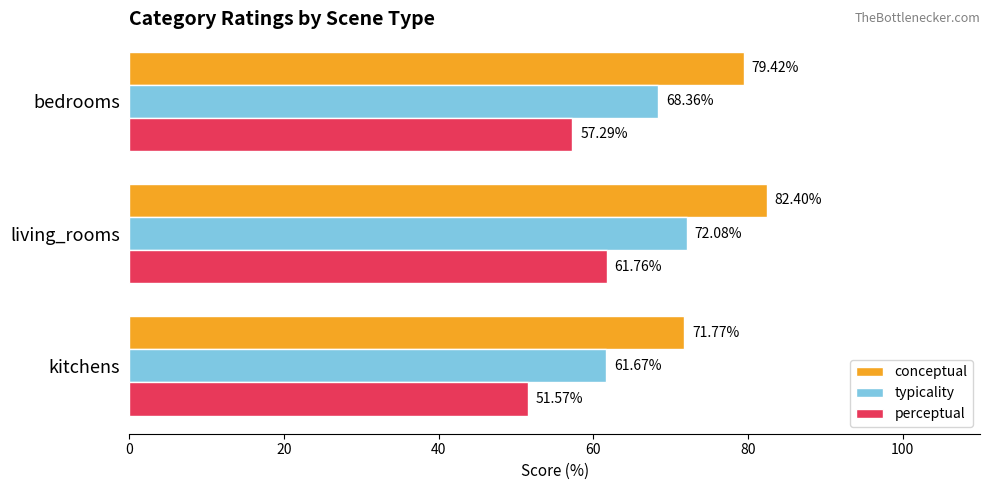

Rank the series by their maximum value, from lowest to highest.

perceptual, typicality, conceptual